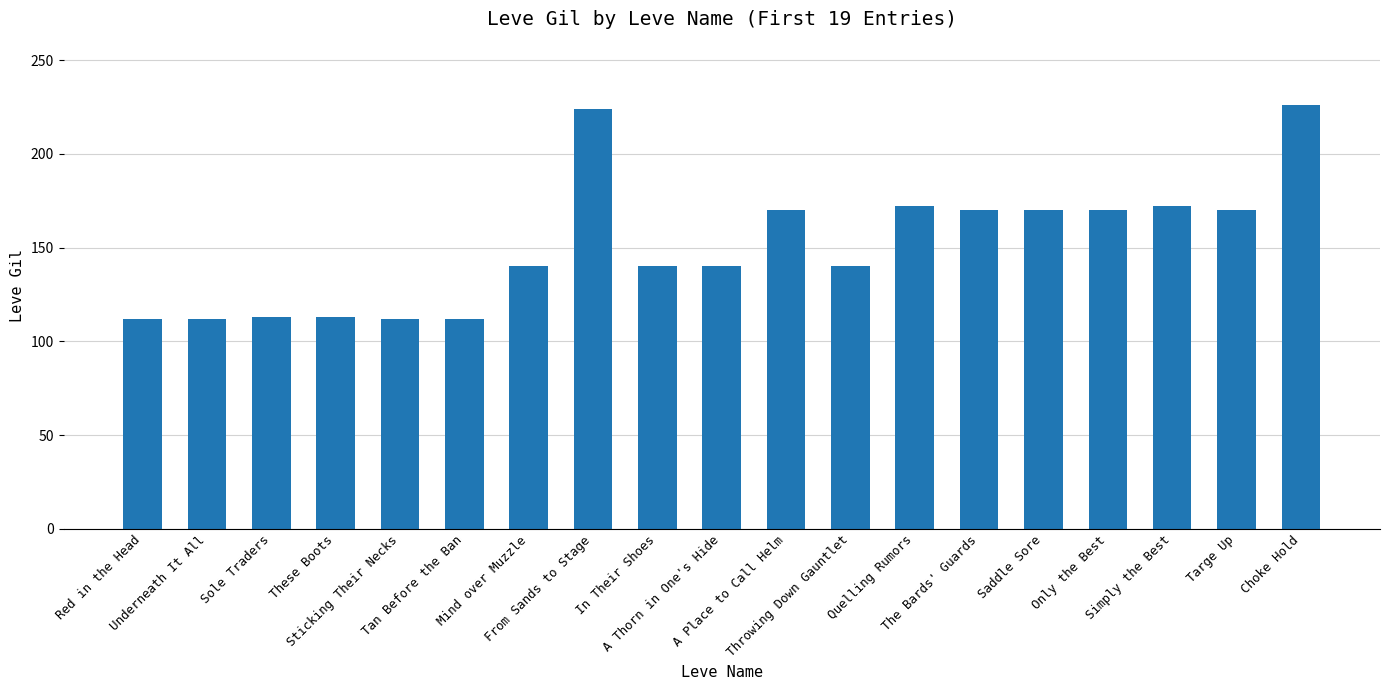

What is the minimum value shown in the chart?

112